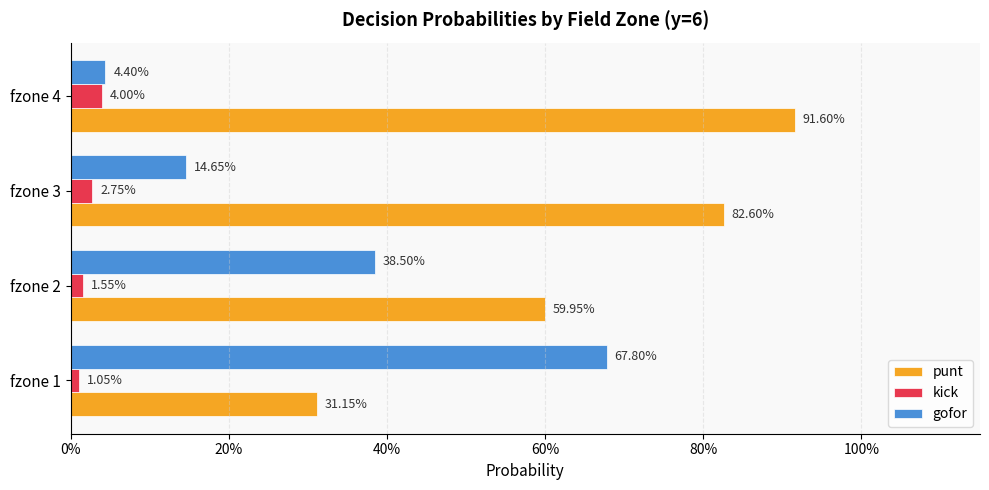

What is the difference between the second highest and minimum values in the punt series?

0.5